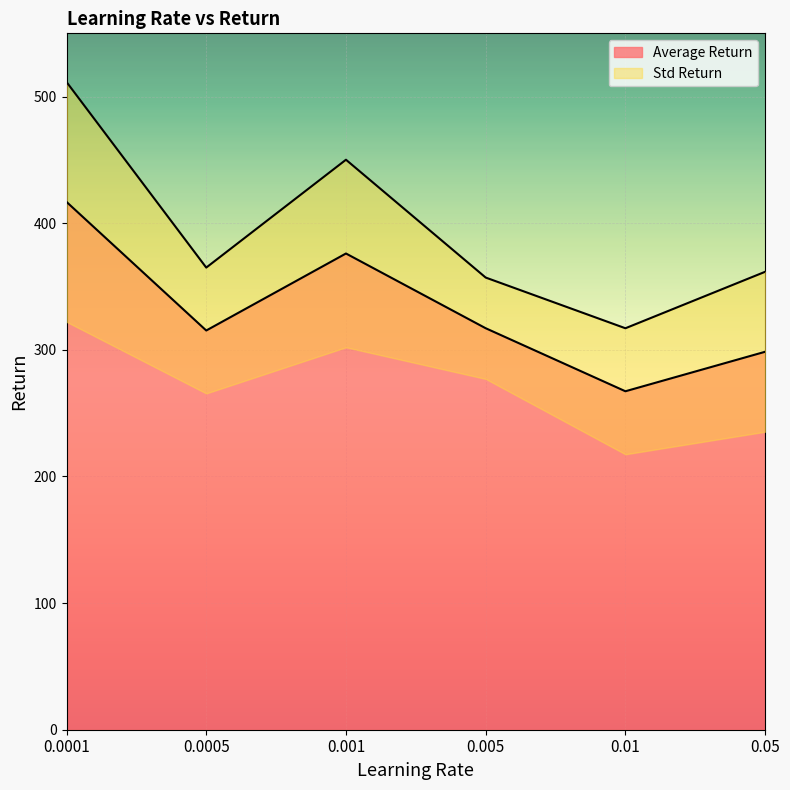

True or false: the data has more than 2 interior local peaks.

False